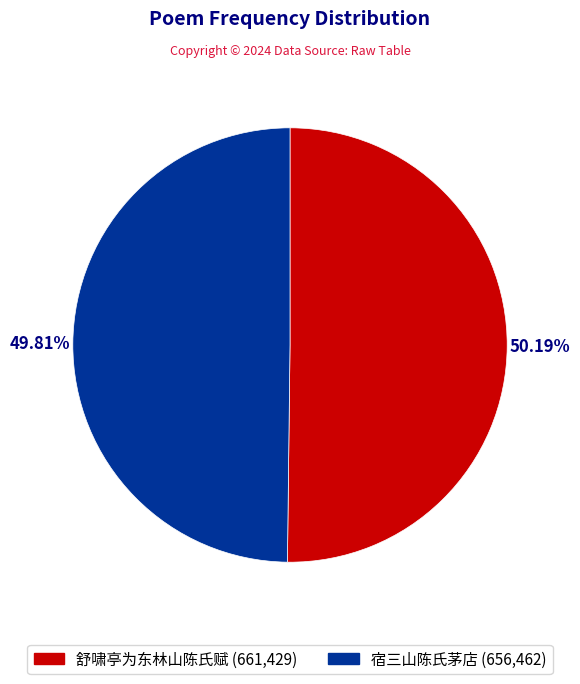

Is the sum of 宿三山陈氏茅店 and 舒啸亭为东林山陈氏赋 greater than half?

Yes